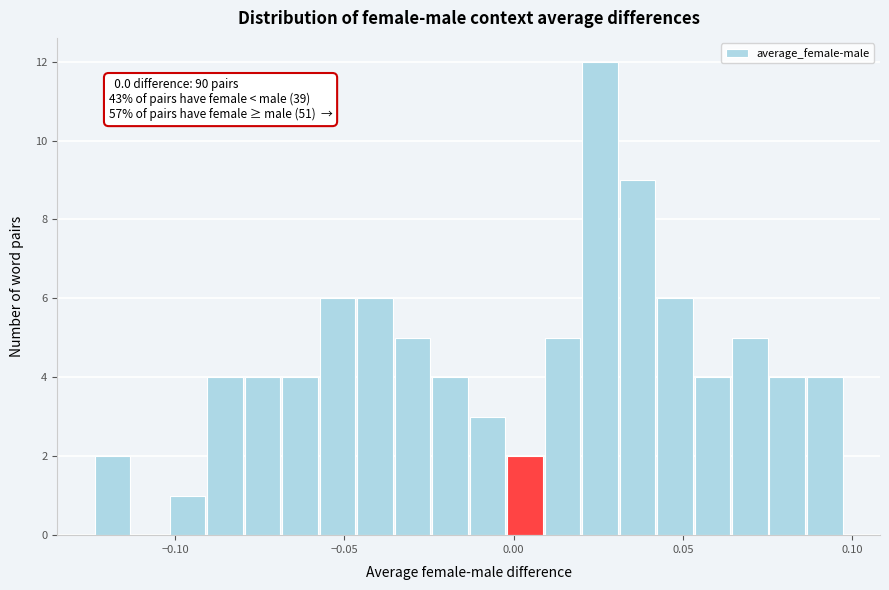

Read against the x-axis, roughly where is the centre of the tallest bar?

0.025